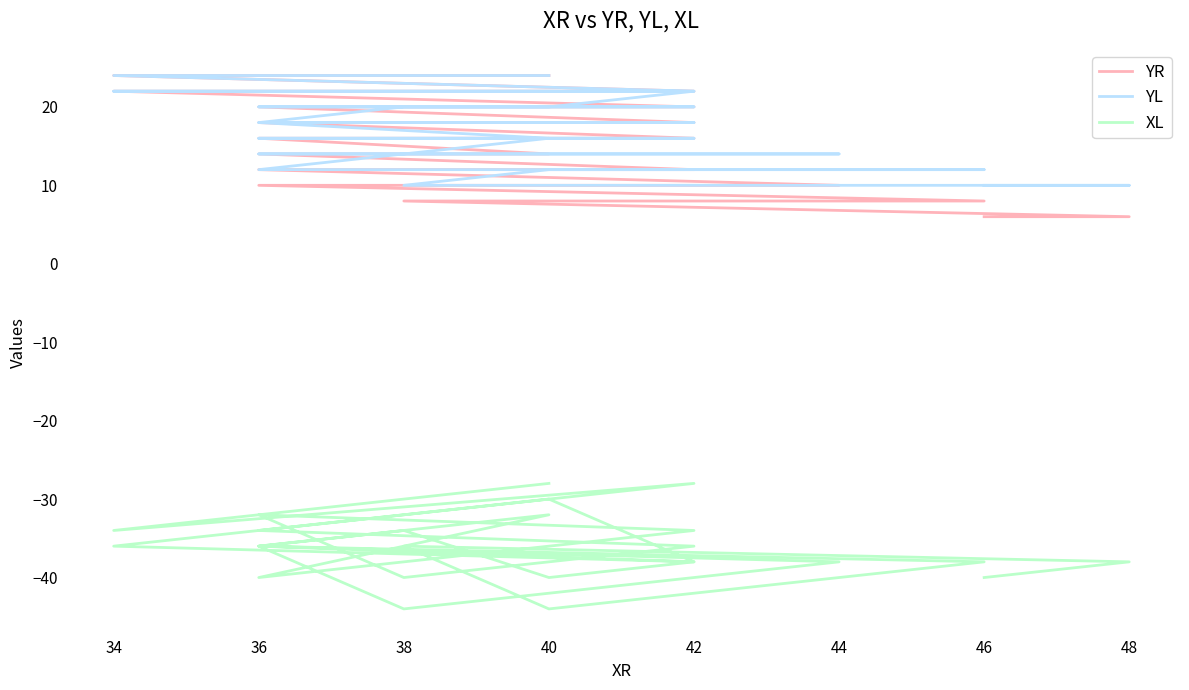

What is the sum of all YL values?

692